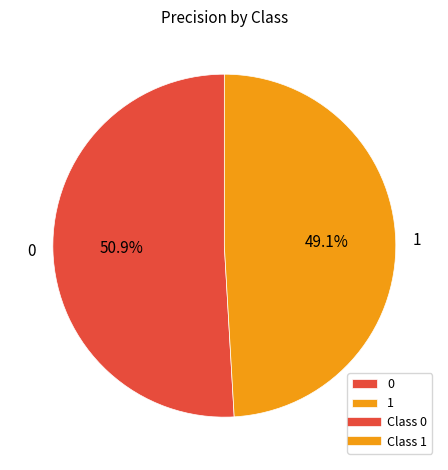

Combined, do 0 and 1 account for over 50%?

Yes